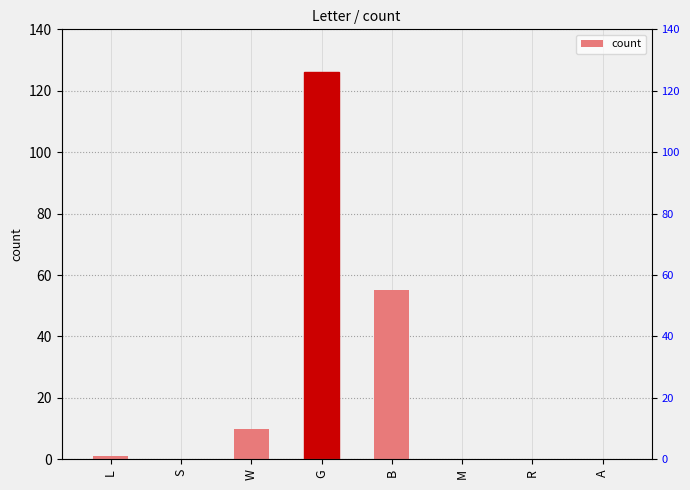

Does the chart contain any negative values?

No